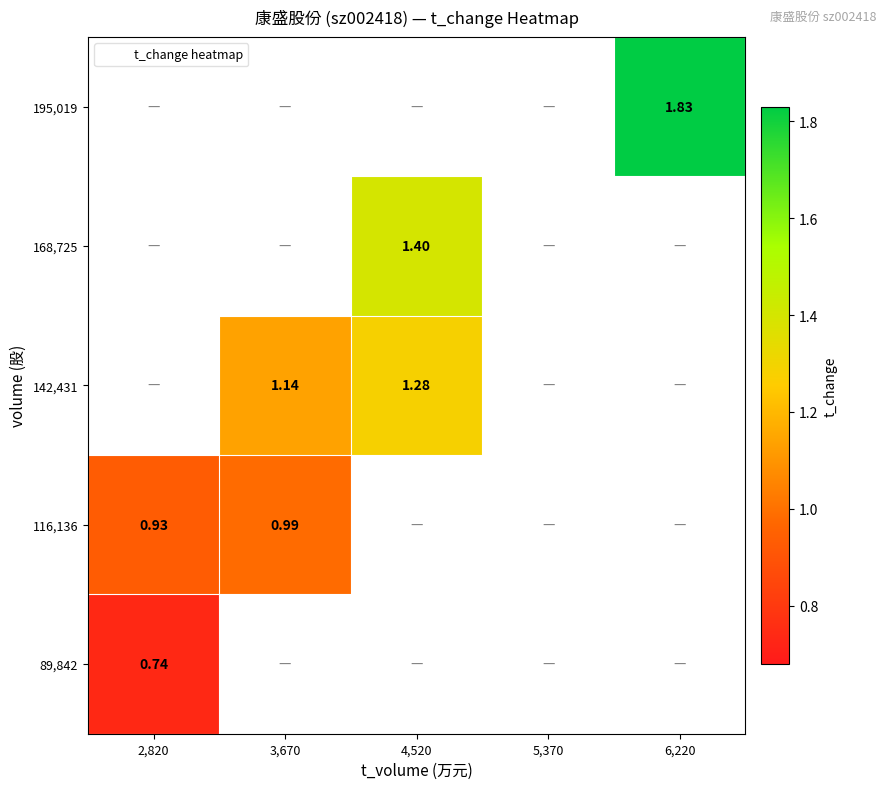

What is the greatest value displayed?

1.8